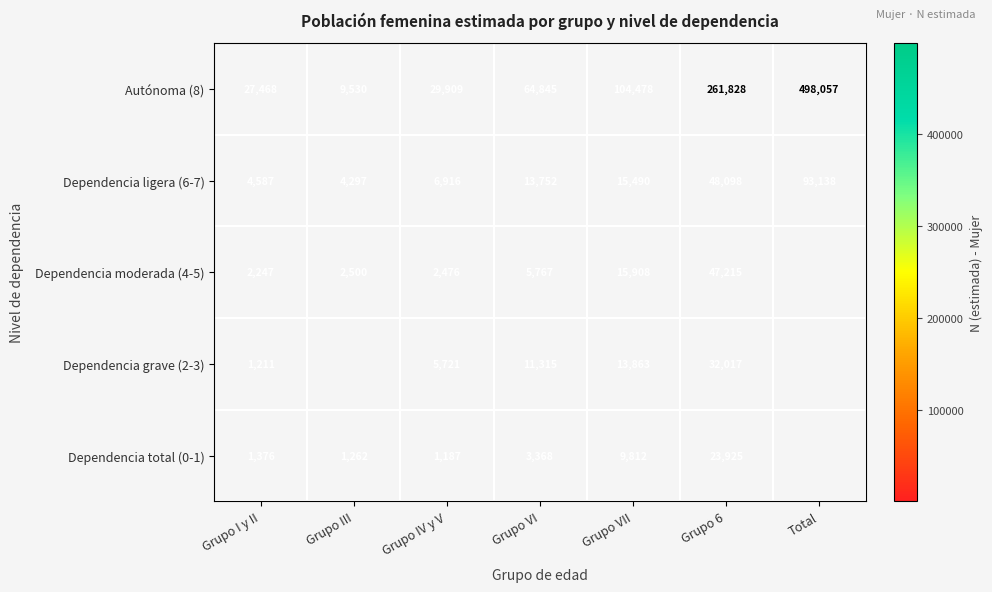

At which label is Autónoma (8) closest to 253793?

Grupo 6